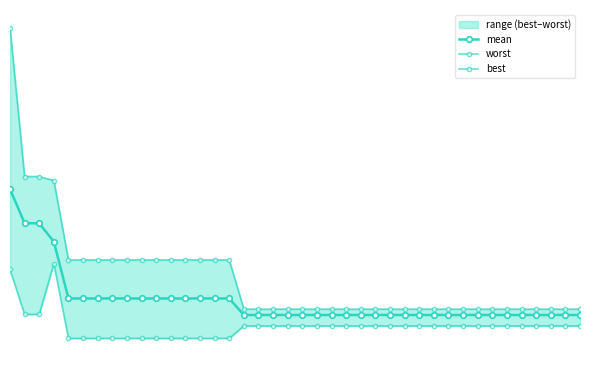

True or false: best and mean cross at least once.

False